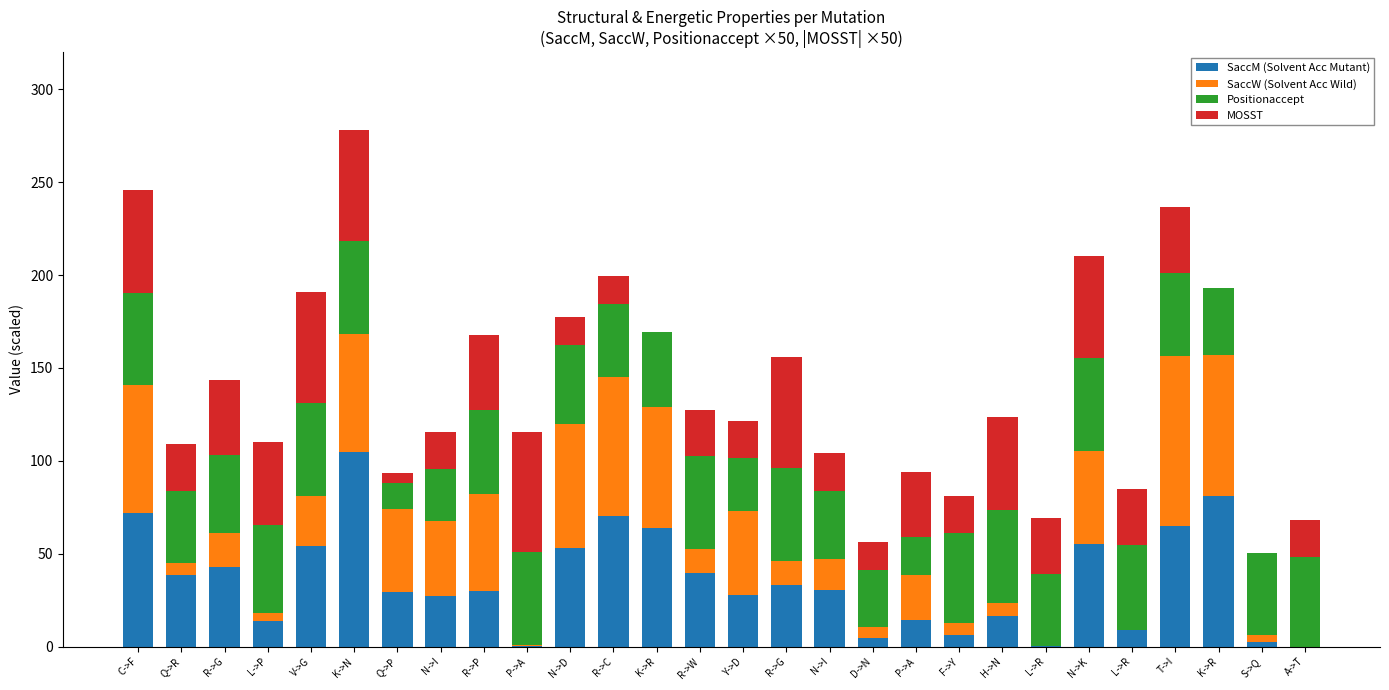

What is the sum of the SaccW (Solvent Acc Wild) values at P->A and Q->P?

45.3